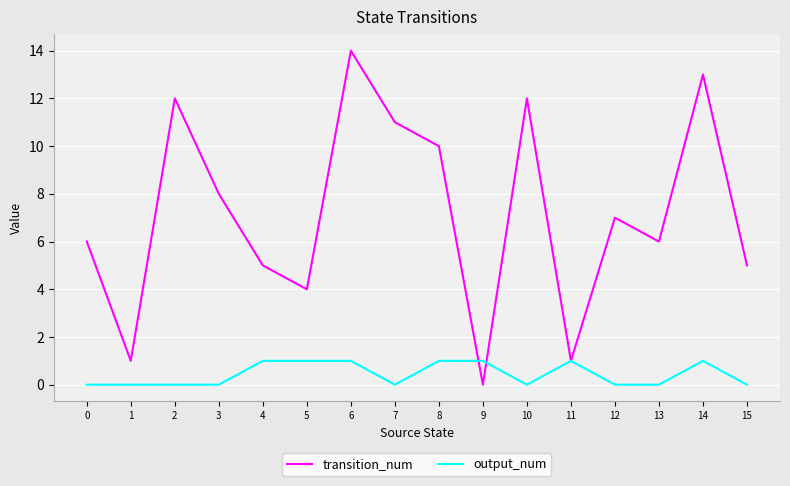

At 10, list the series in order from smallest to largest.

output_num, transition_num